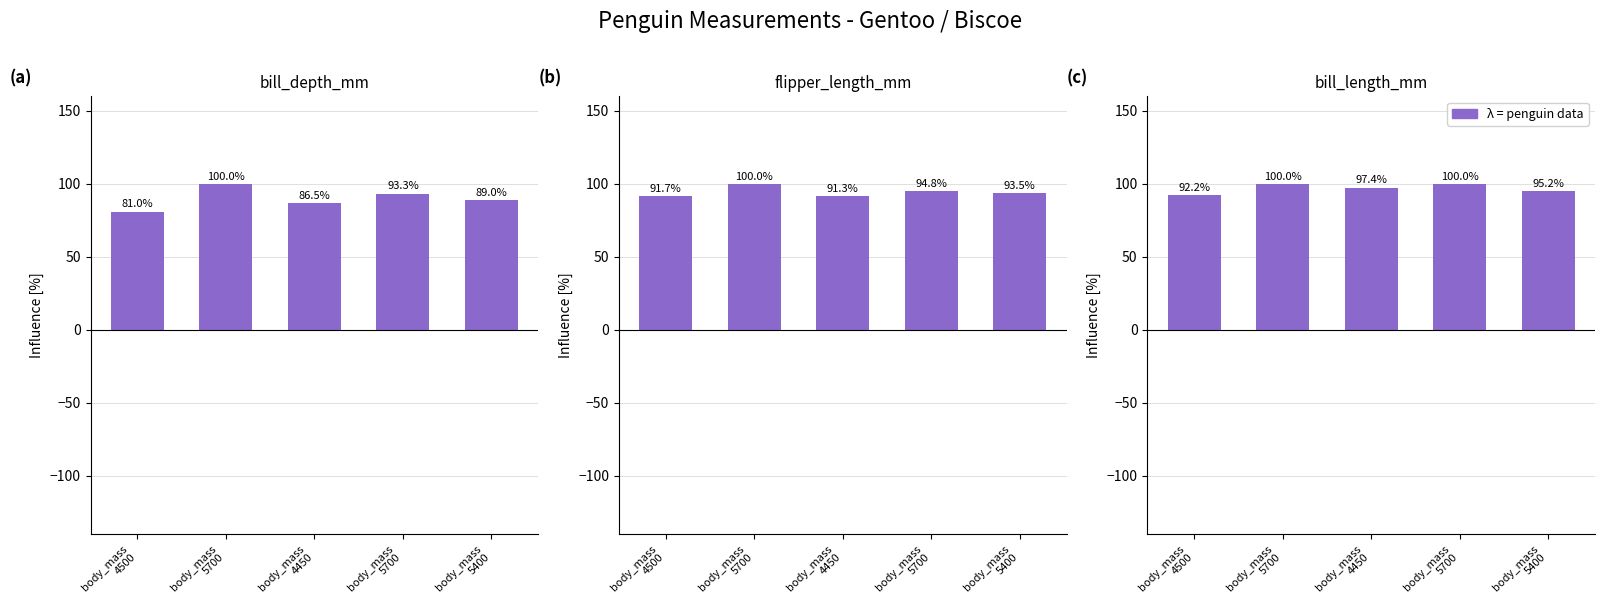

Reading right to left, extract all data points from this chart.

bill_depth_mm: 89.0	93.3	86.5	100.0	81.0
flipper_length_mm: 93.5	94.8	91.3	100.0	91.7
bill_length_mm: 95.2	100.0	97.4	100.0	92.2